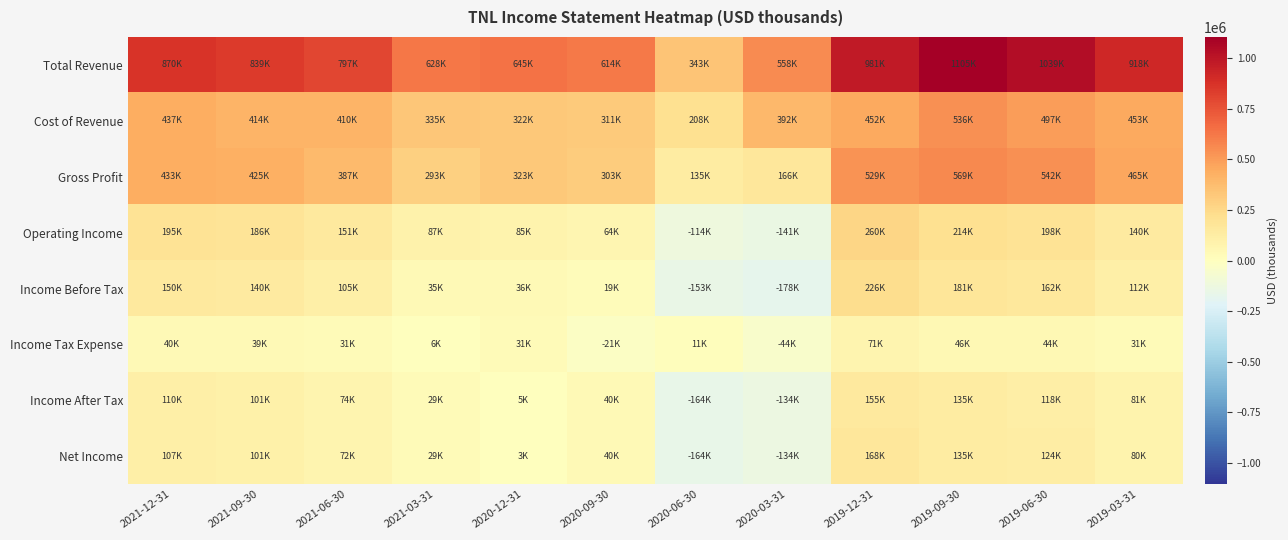

What is the difference between the highest and lowest values at 2020-09-30?

635000